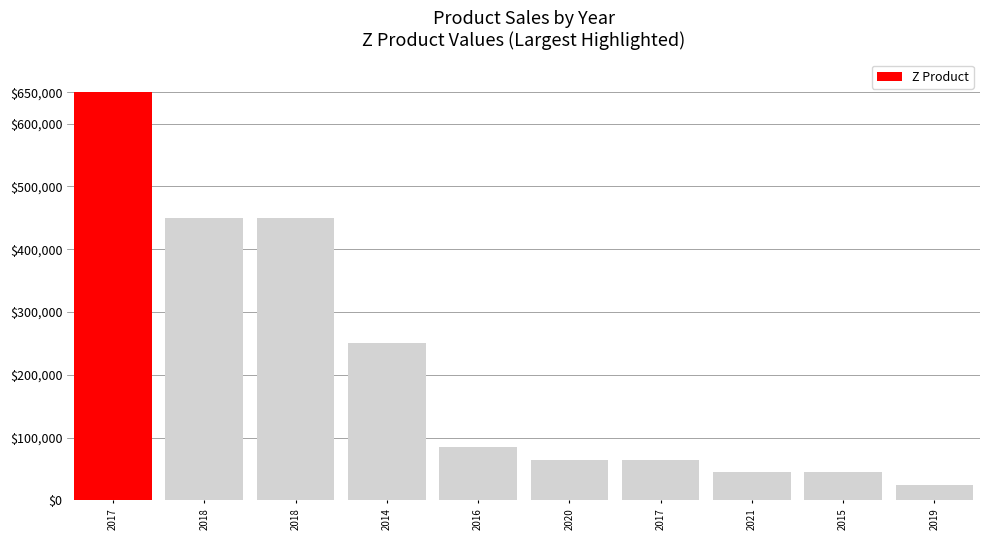

Reading right to left, transcribe all the data shown in this chart.

2019=25000	2015=45000	2021=45000	2017=65000	2020=65000	2016=85000	2014=250000	2018=450000	2018=450000	2017=650000